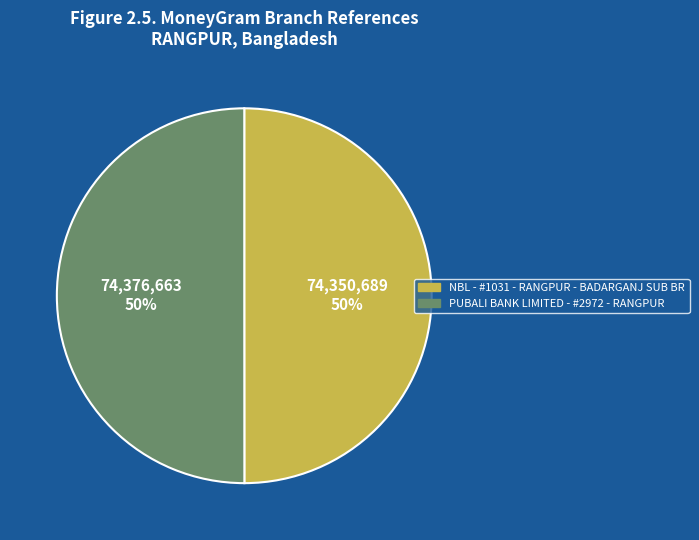

To the nearest percent, what portion does PUBALI BANK LIMITED - #2972 - RANGPUR represent?

50%